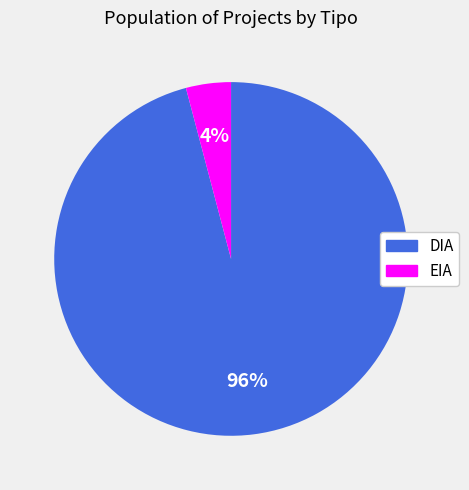

Which slice is the largest?

DIA